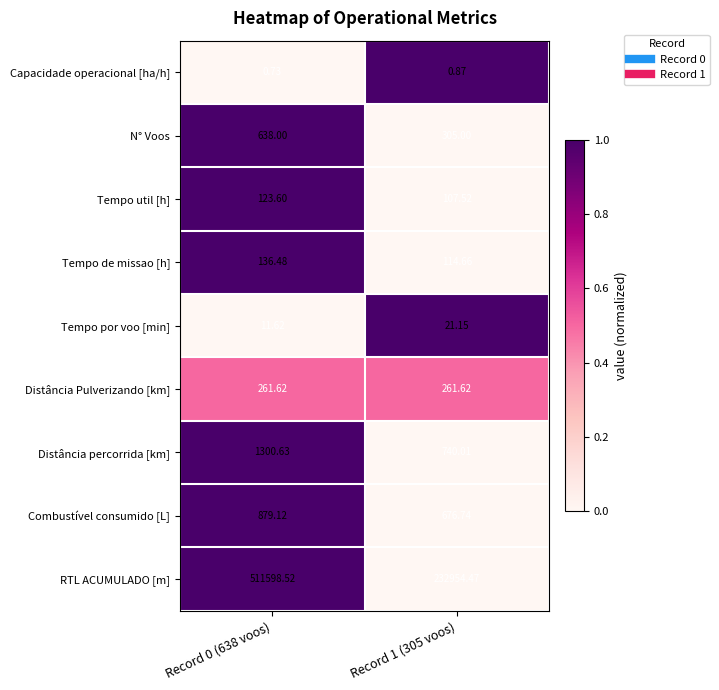

Between Record 0 (638 voos) and Record 1 (305 voos), which series saw the biggest shift?

RTL ACUMULADO [m]